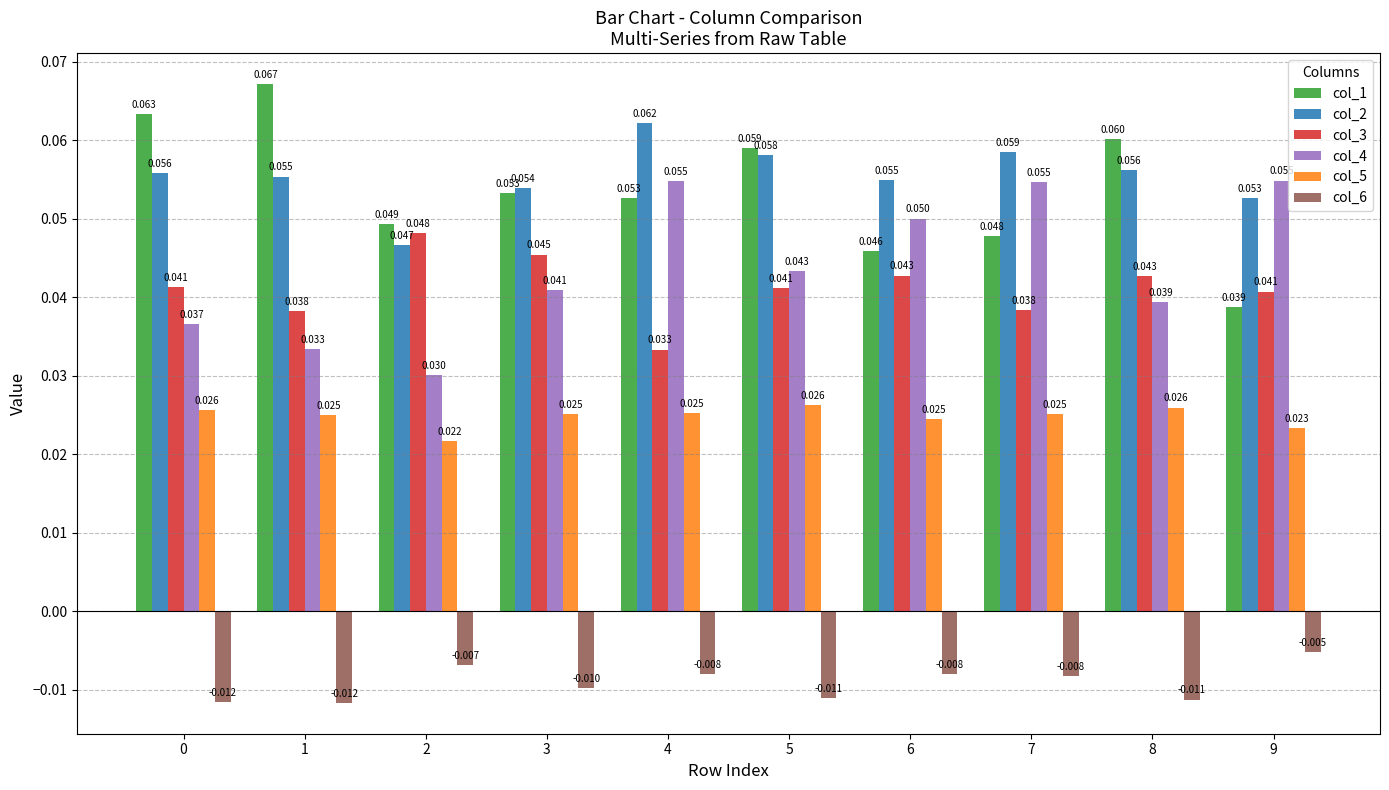

Count the number of categories in the chart.

10